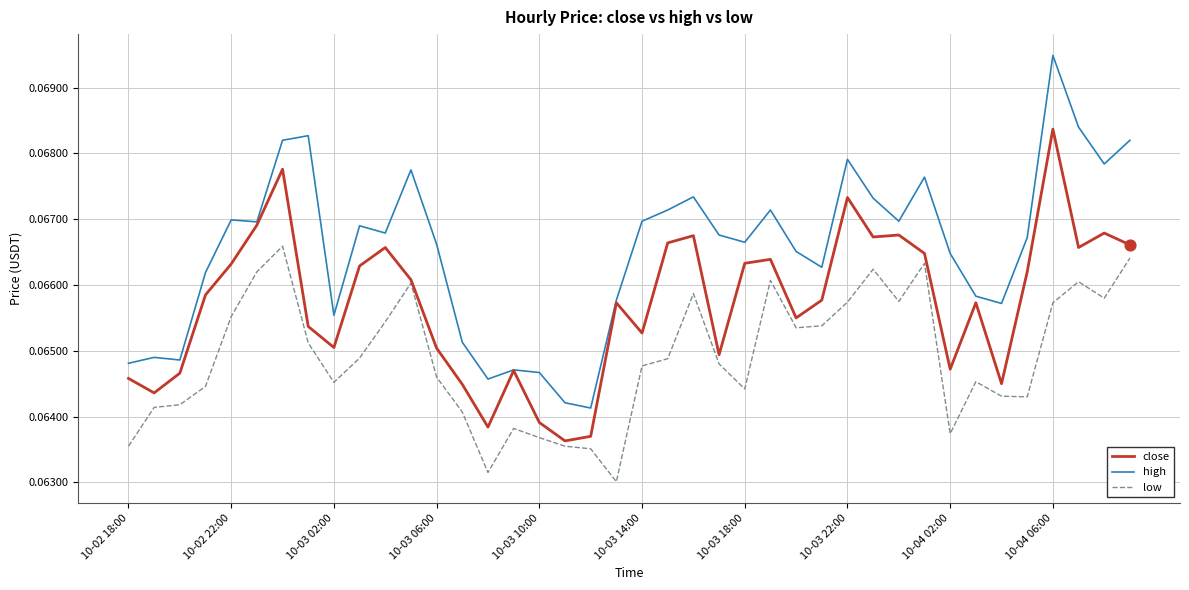

Which series has the largest total across all categories?

high